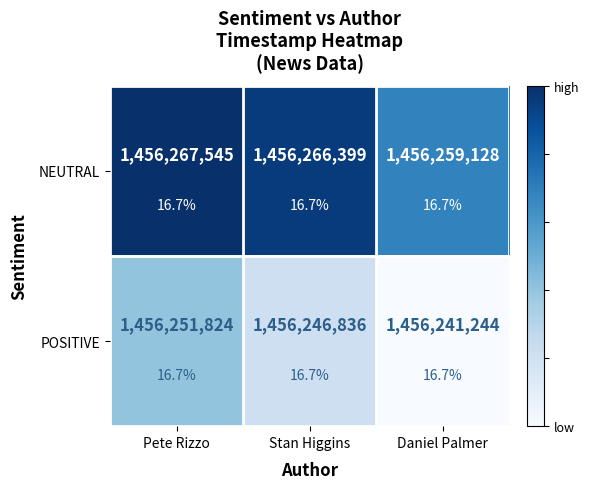

Which category has the highest value across all series?

Pete Rizzo